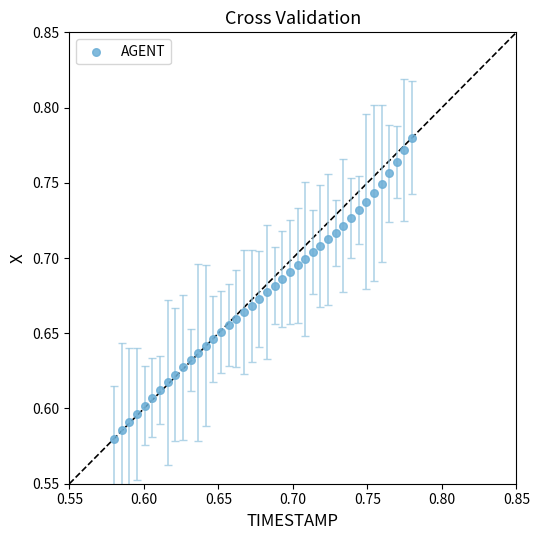

How many data points are displayed?

40